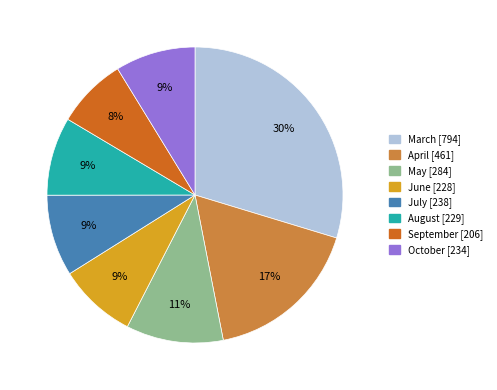

Count the number of slices in the pie.

8